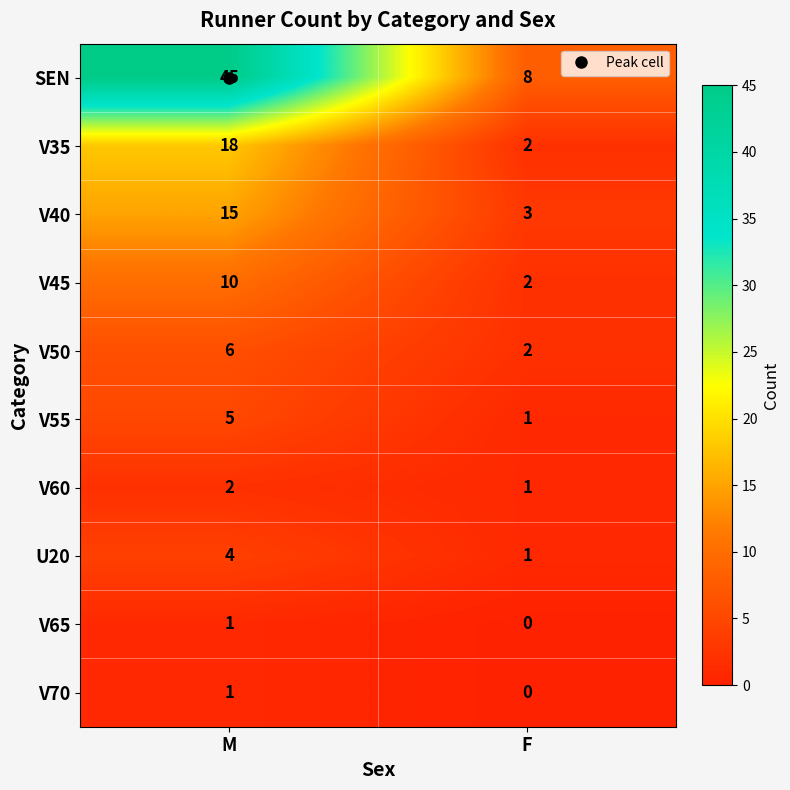

Rank the categories by V60 value from lowest to highest.

F, M